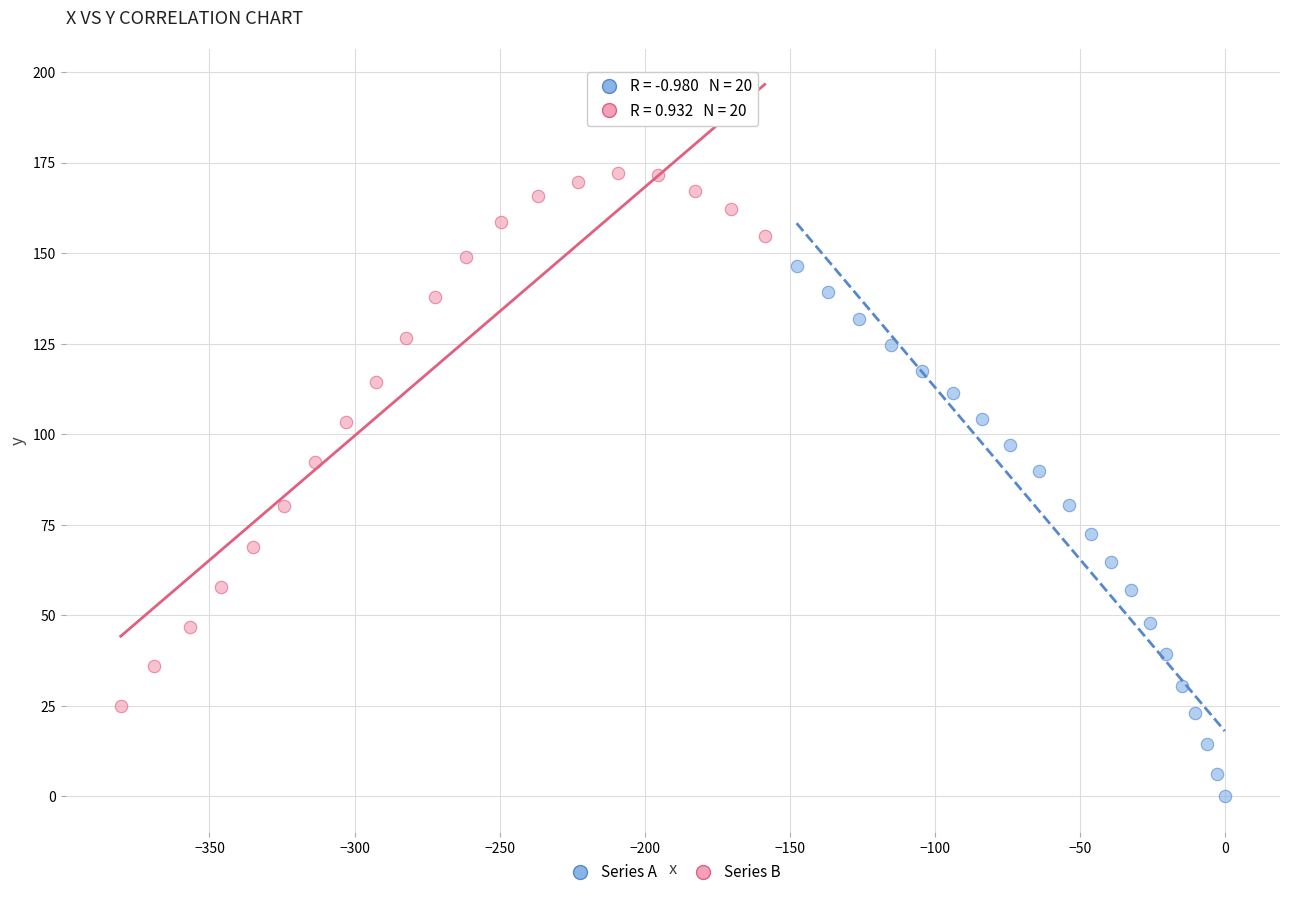

Which series reaches the minimum Y coordinate?

Series A